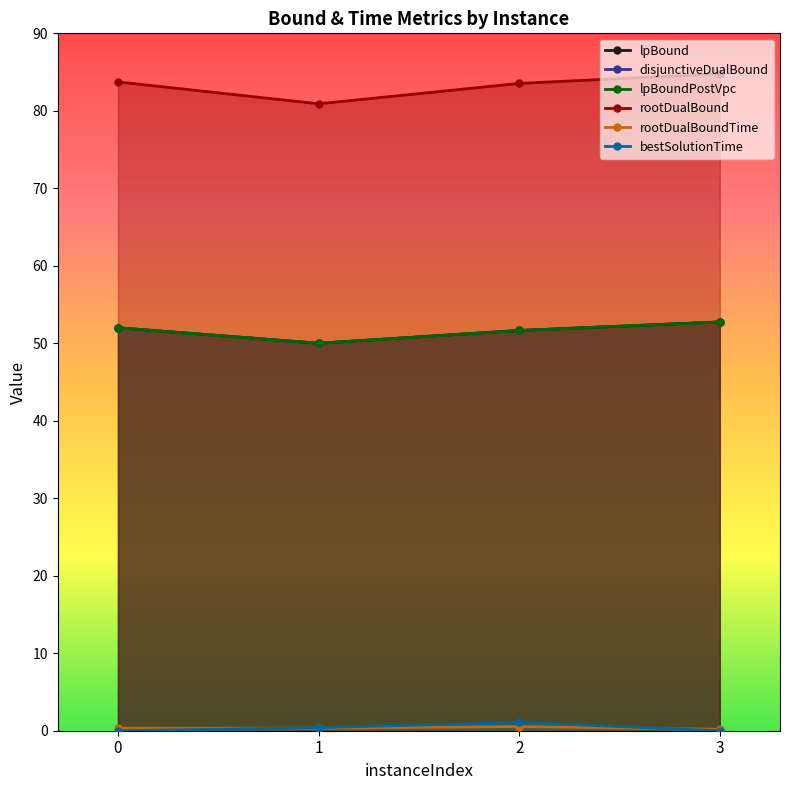

What value does the lpBound series have at 0?

52.0